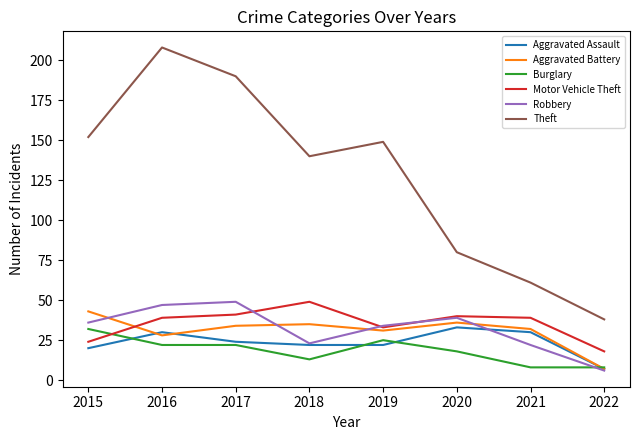

Count the number of data series in this chart.

6